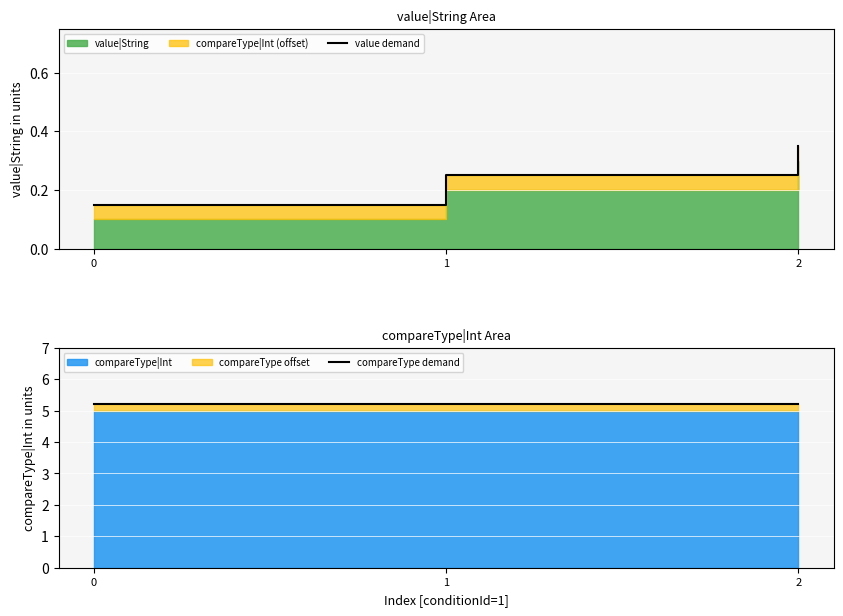

Count the number of categories in the chart.

3